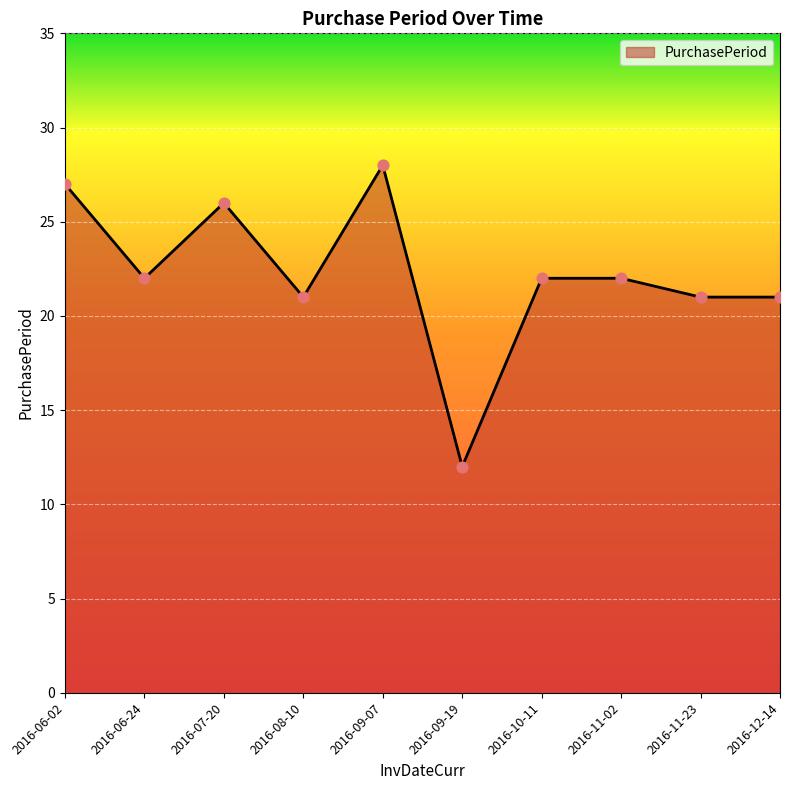

What is the ratio of the value at 2016-06-24 to the value at 2016-09-07?

0.8